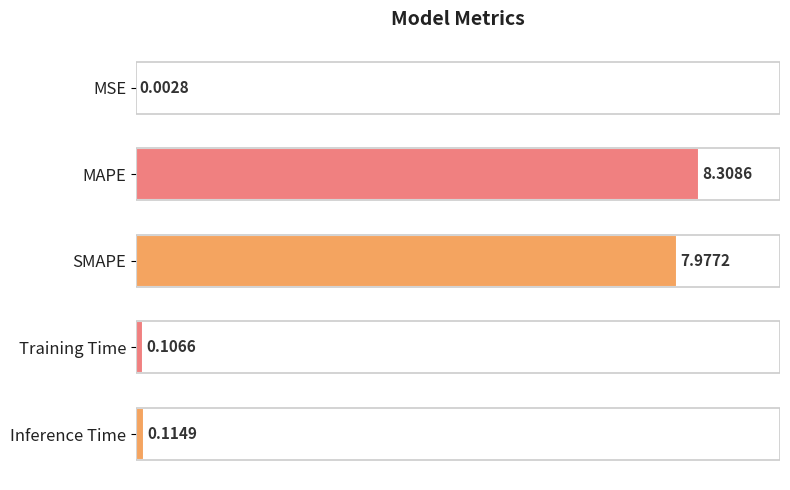

Which has a higher value, MAPE or SMAPE?

MAPE